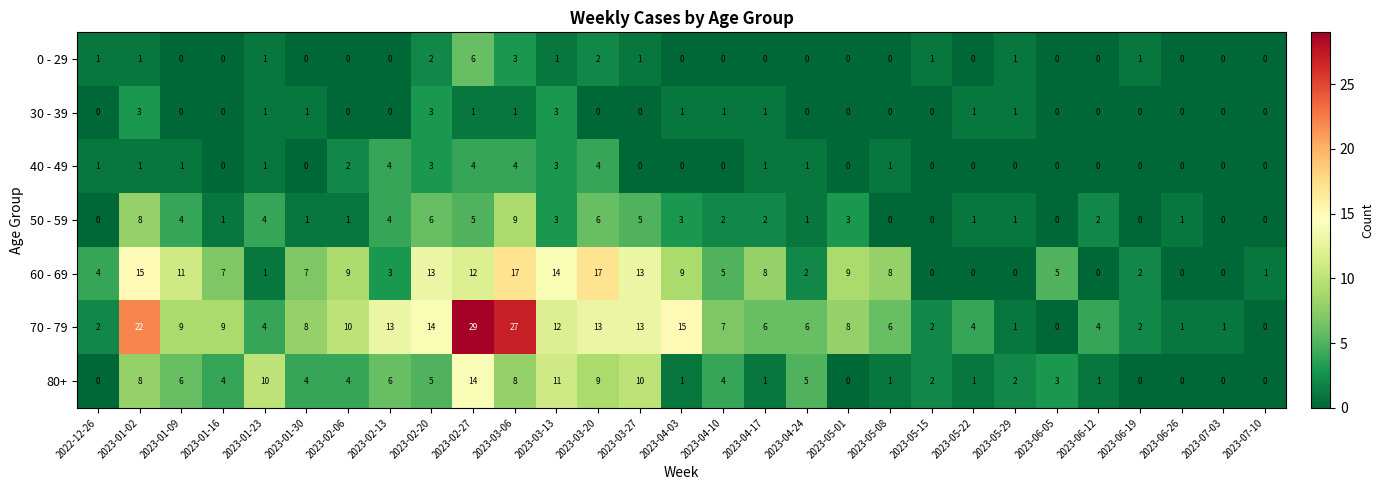

Which series has the largest total across all categories?

70 - 79